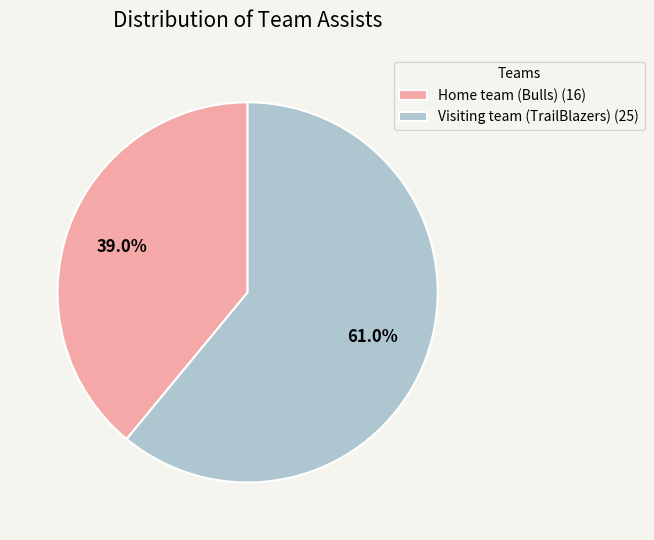

To the nearest percent, what percentage of the pie is Visiting team (TrailBlazers)?

61%